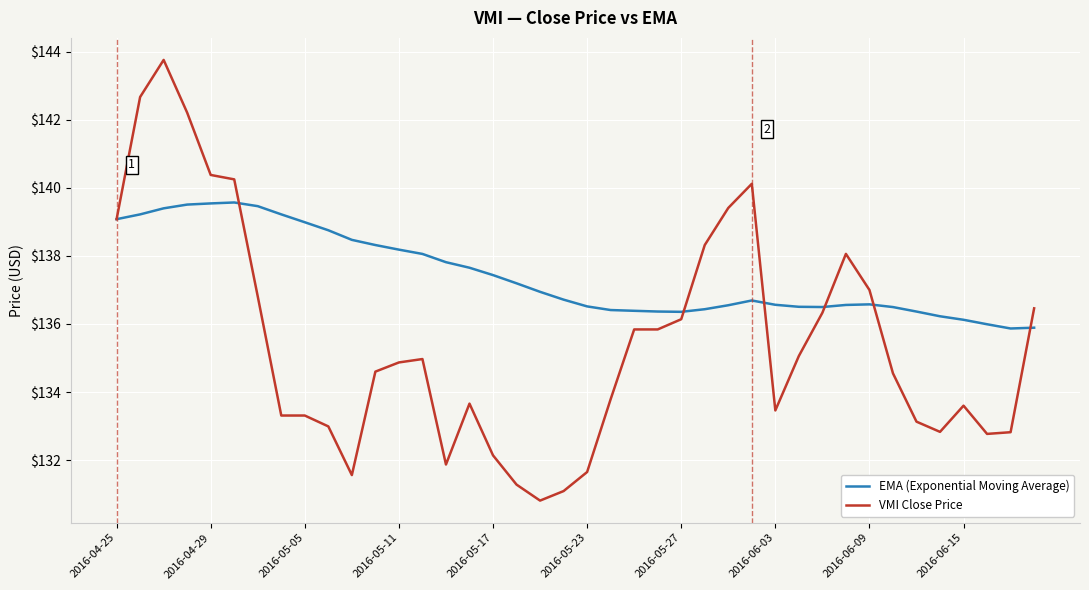

Which series has the largest total across all categories?

EMA (Exponential Moving Average)